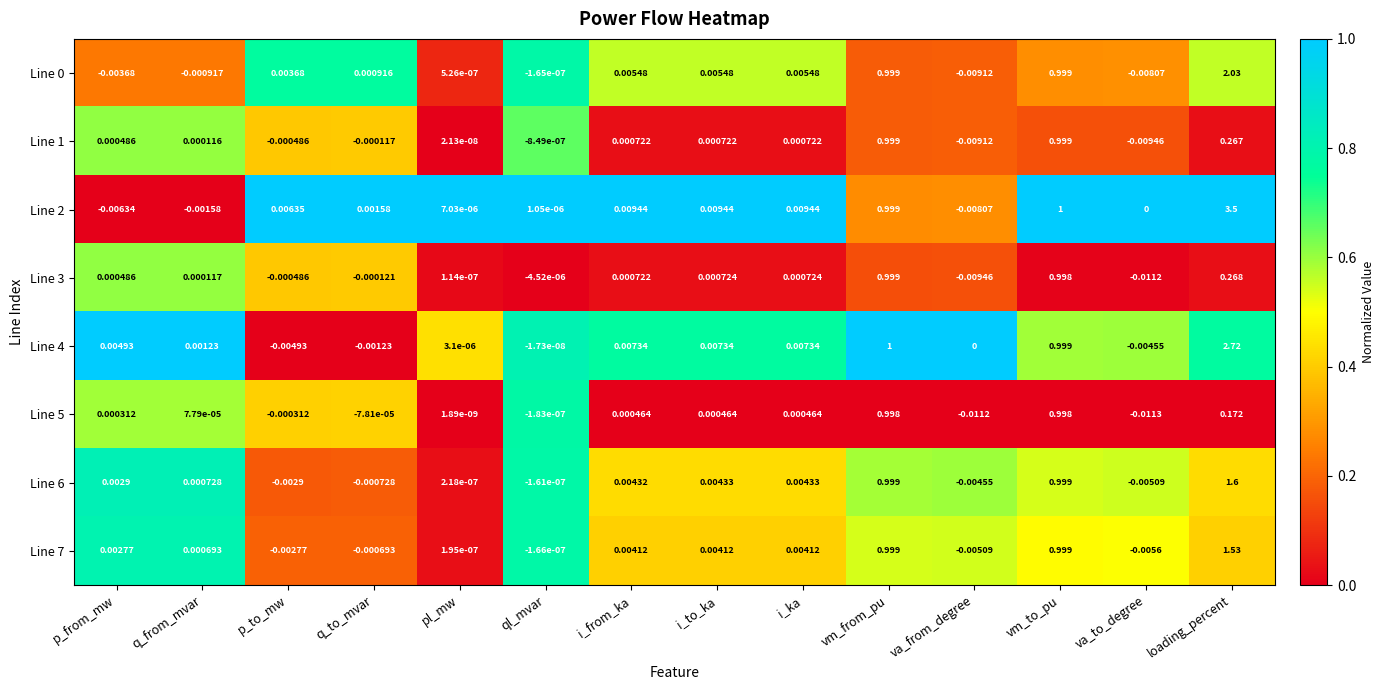

Is the value of Line 1 at p_to_mw greater than the value of Line 3 at p_from_mw?

No